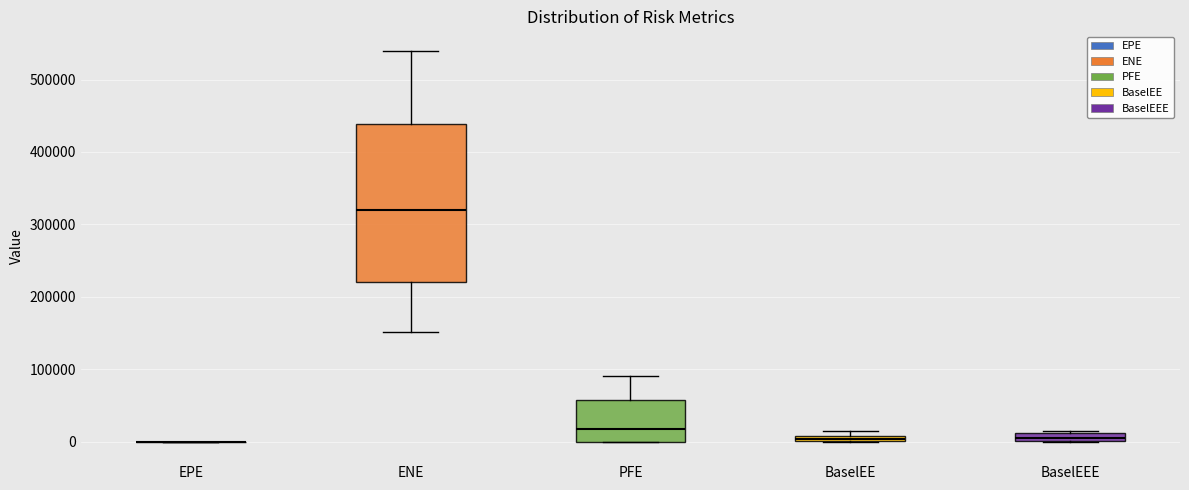

Where does the upper whisker of the box for ENE end on the y-axis? The values are not printed on the chart, so give them approximately, as read against the axis.

540000